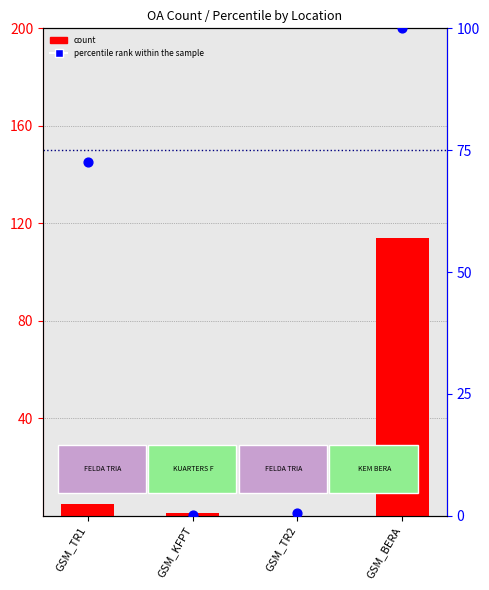

At which category is the sum across all series the highest?

GSM_BERA